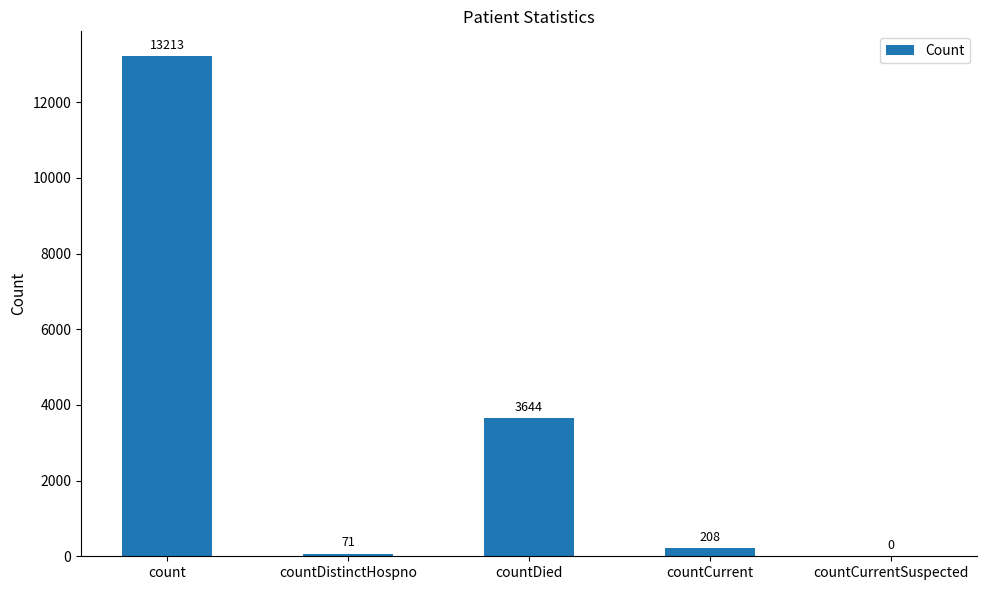

True or false: the data shows 13213 at count.

True